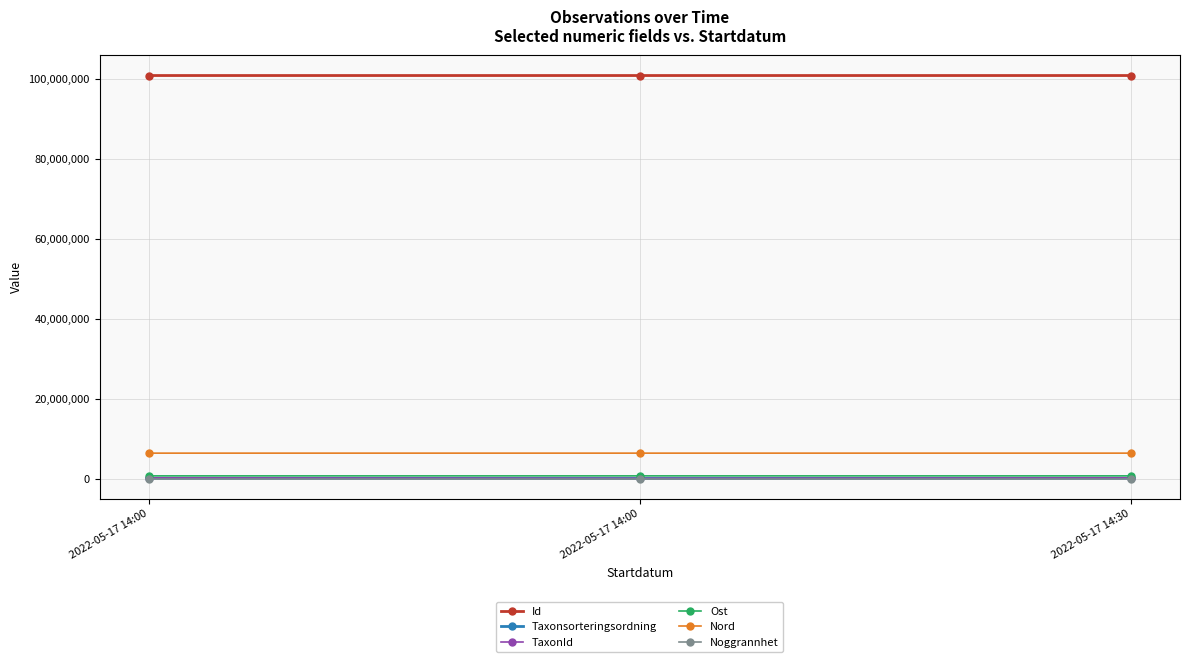

List the labels in order of TaxonId value, smallest first.

2022-05-17 14:00, 2022-05-17 14:00, 2022-05-17 14:30